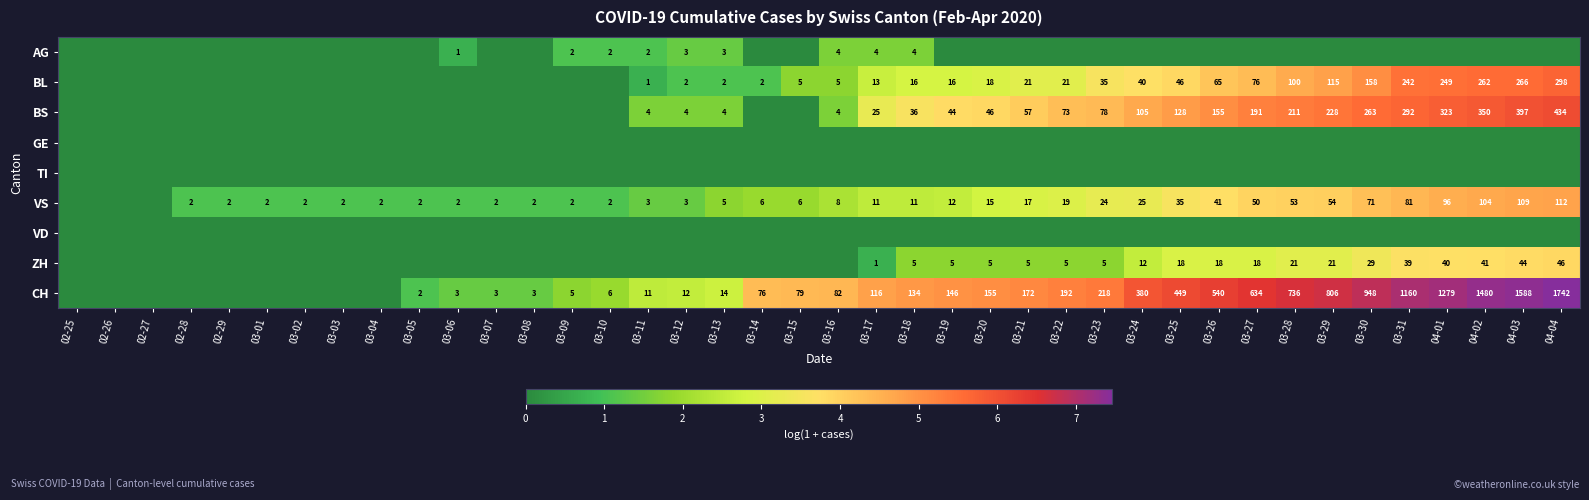

True or false: AG has a value of 2 at 03-06.

False